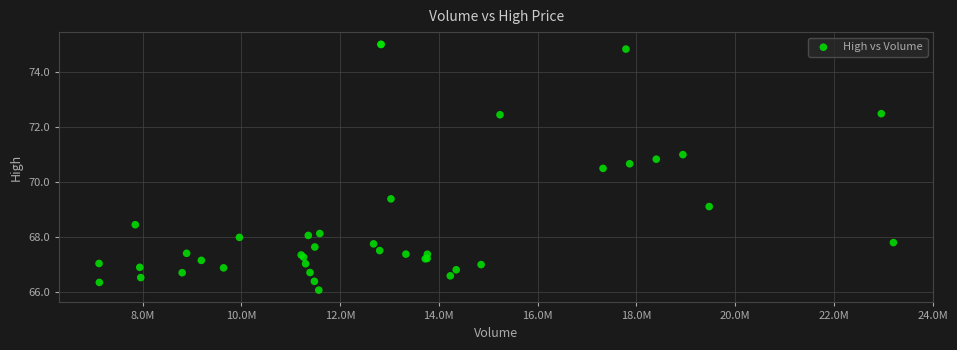

What Y value in the scatter plot is closest to 70?

70.5